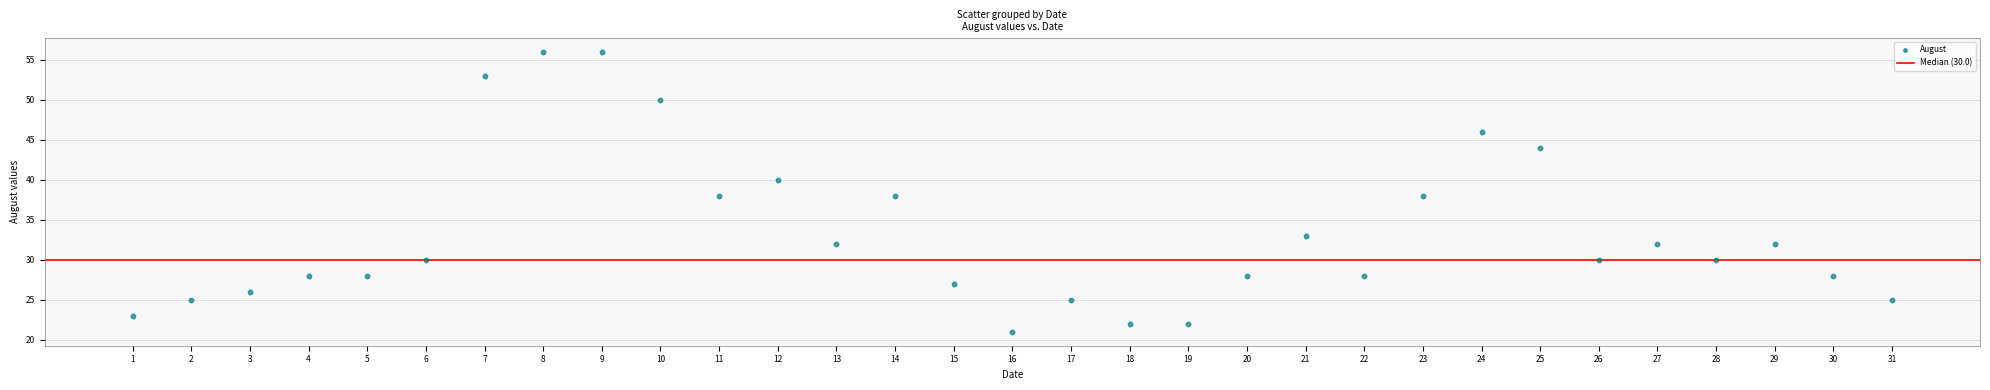

What is the range of X values (max minus min)?

30